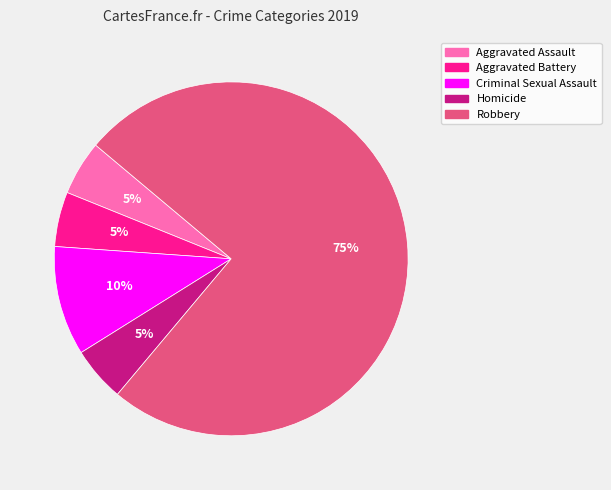

Which category has the biggest portion of the pie?

Robbery